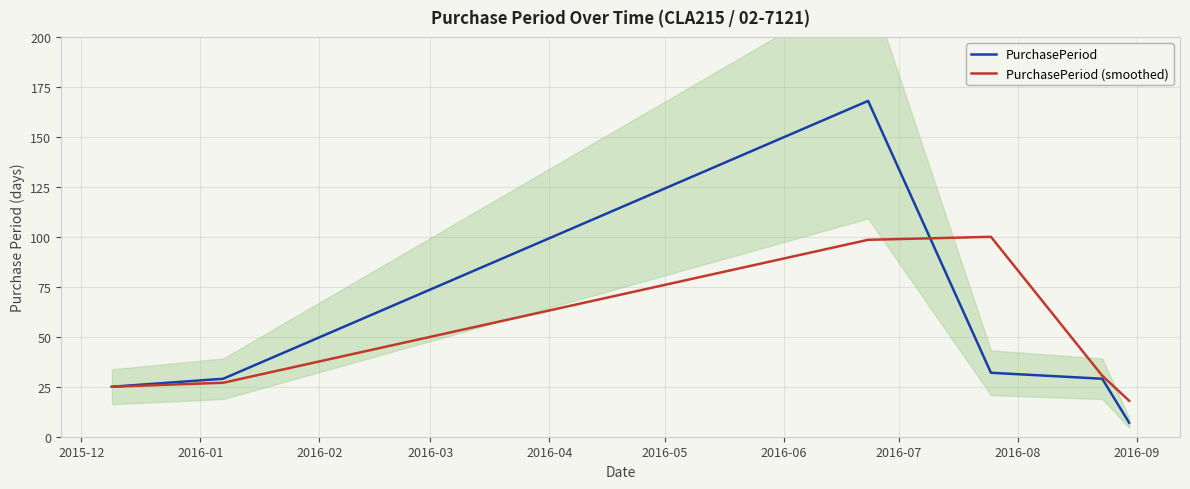

What is the lowest value of the PurchasePeriod series?

7.0